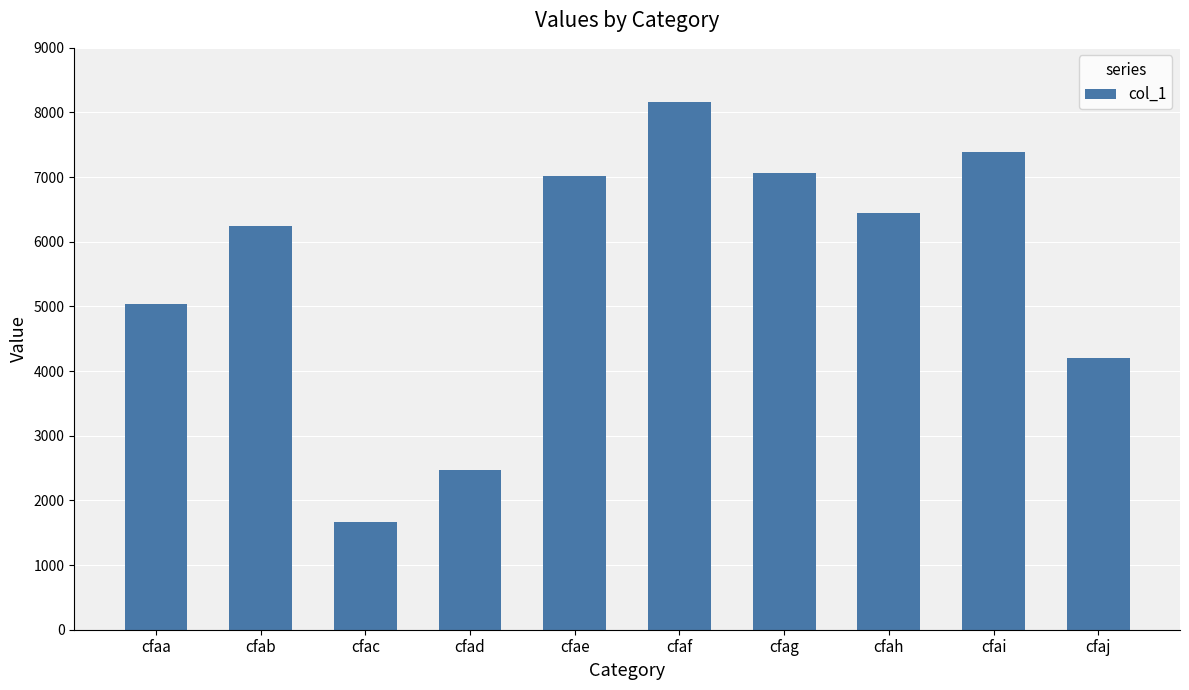

What is the sum of the values at cfai and cfag?

14450